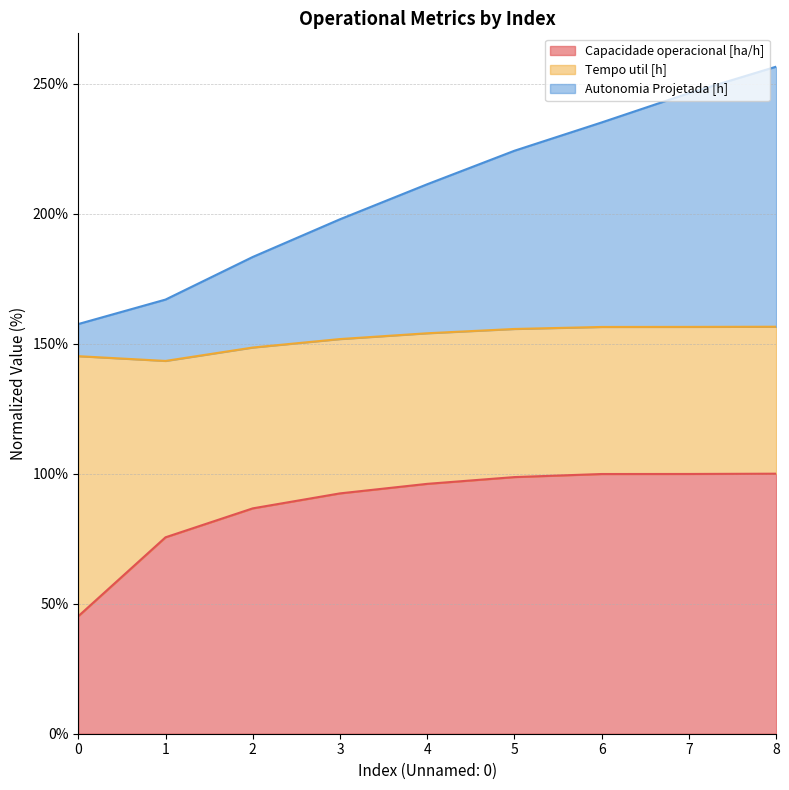

True or false: Autonomia Projetada [h] has more than 0 interior local peaks.

False